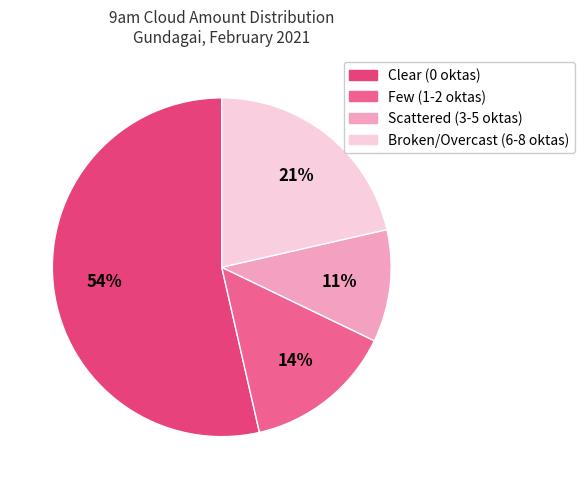

How many segments does this pie chart have?

4